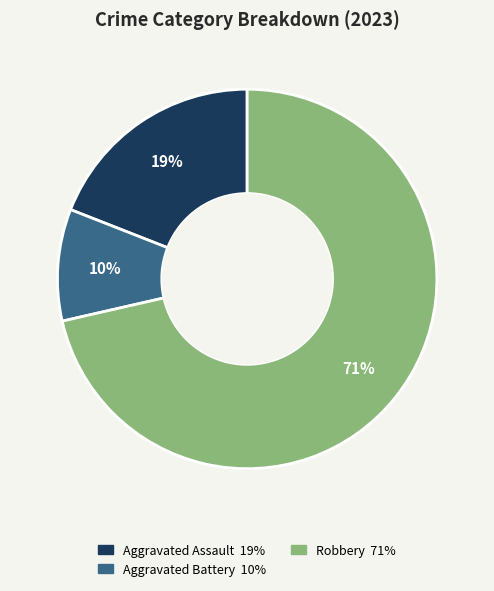

Is there a majority slice in this chart?

Yes